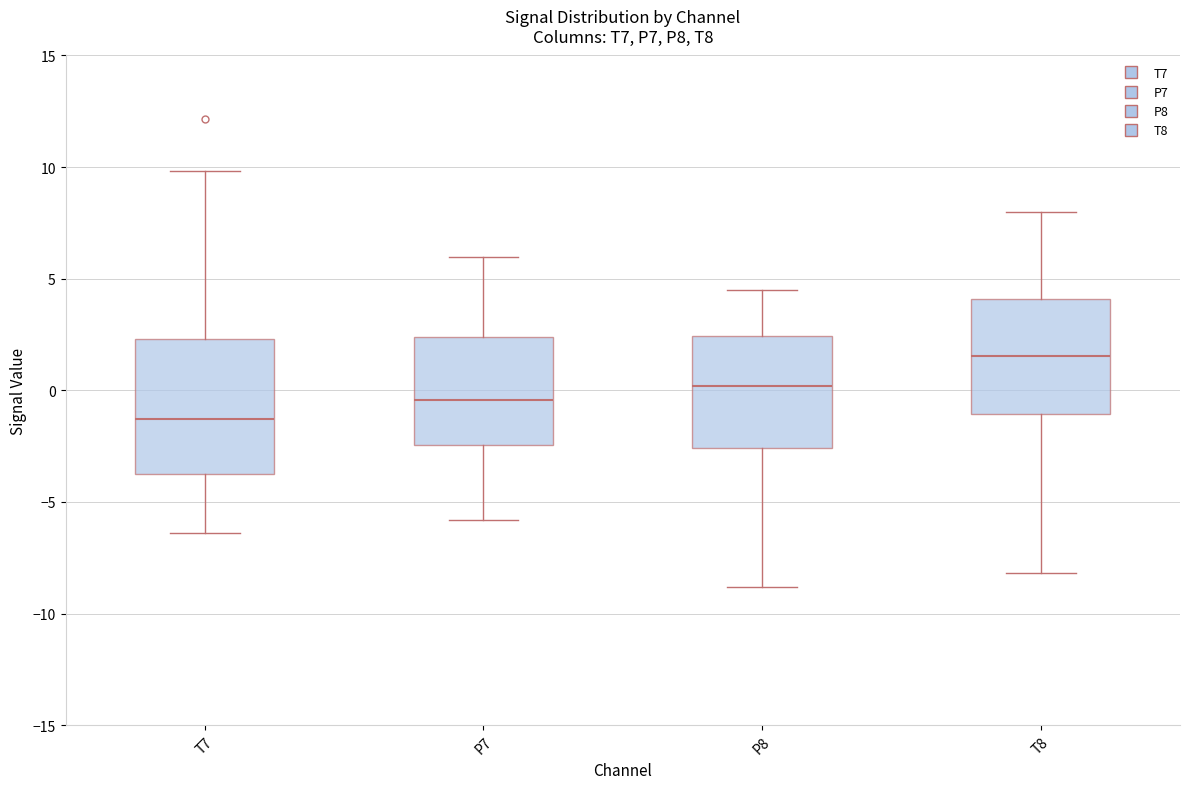

Reading left to right, transcribe this box plot: for each box, give where its median line is, the range the box spans, and where its two whiskers end, as read against the y-axis. The values are not printed on the chart, so give them approximately, as read against the axis.

T7: median -1.5, box -3.5 to 2.5, whiskers -6.5 to 10.0
P7: median -0.5, box -2.5 to 2.5, whiskers -6.0 to 6.0
P8: median 0.0, box -2.5 to 2.5, whiskers -9.0 to 4.5
T8: median 1.5, box -1.0 to 4.0, whiskers -8.0 to 8.0